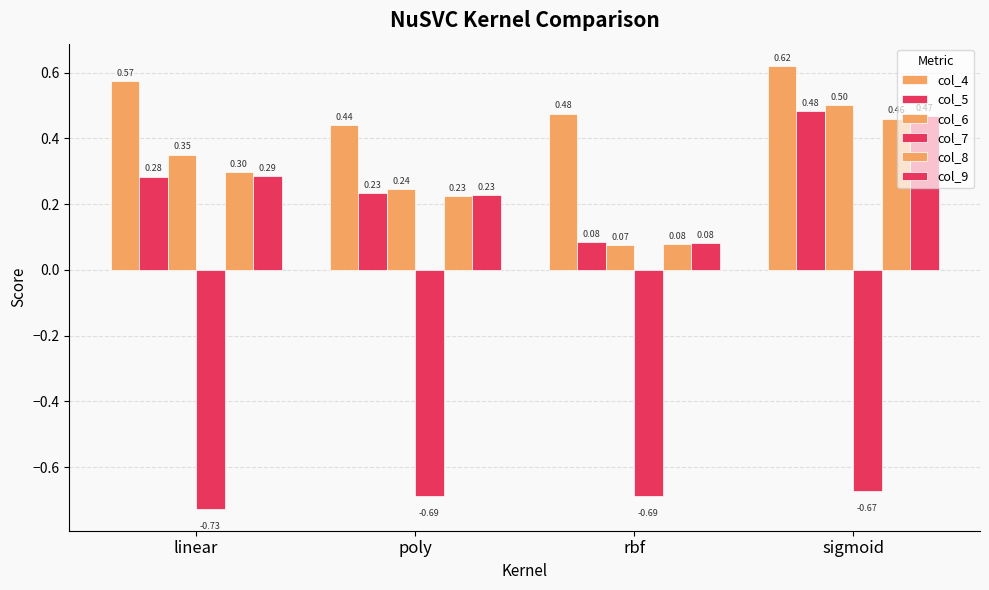

At which category is the sum across all series the highest?

sigmoid